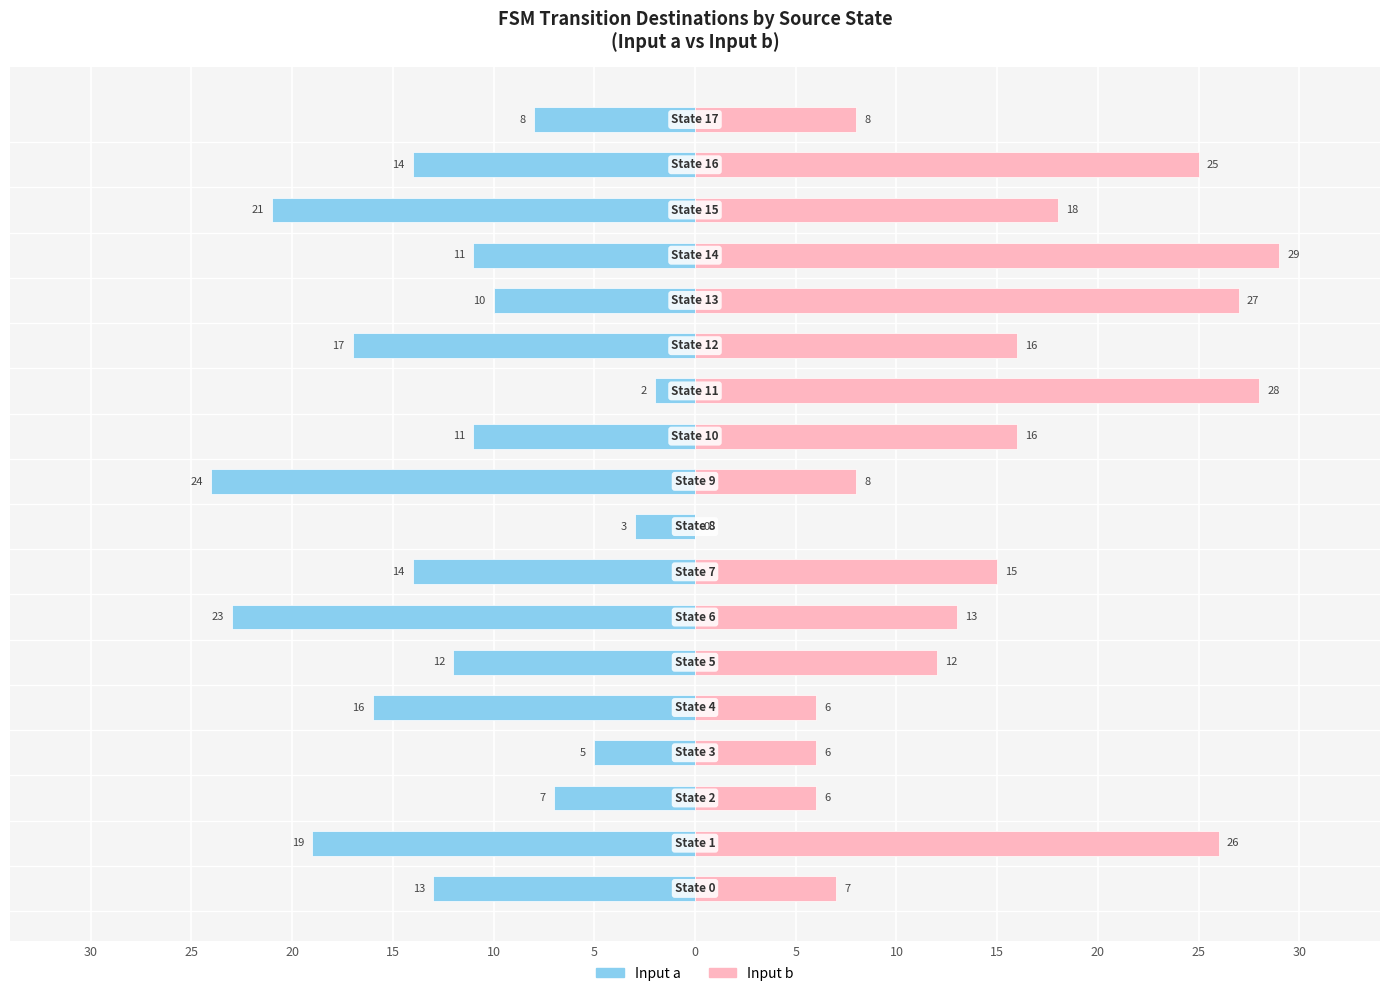

List the series in order of their peak value, lowest first.

Input a (dest state), Input b (dest state)